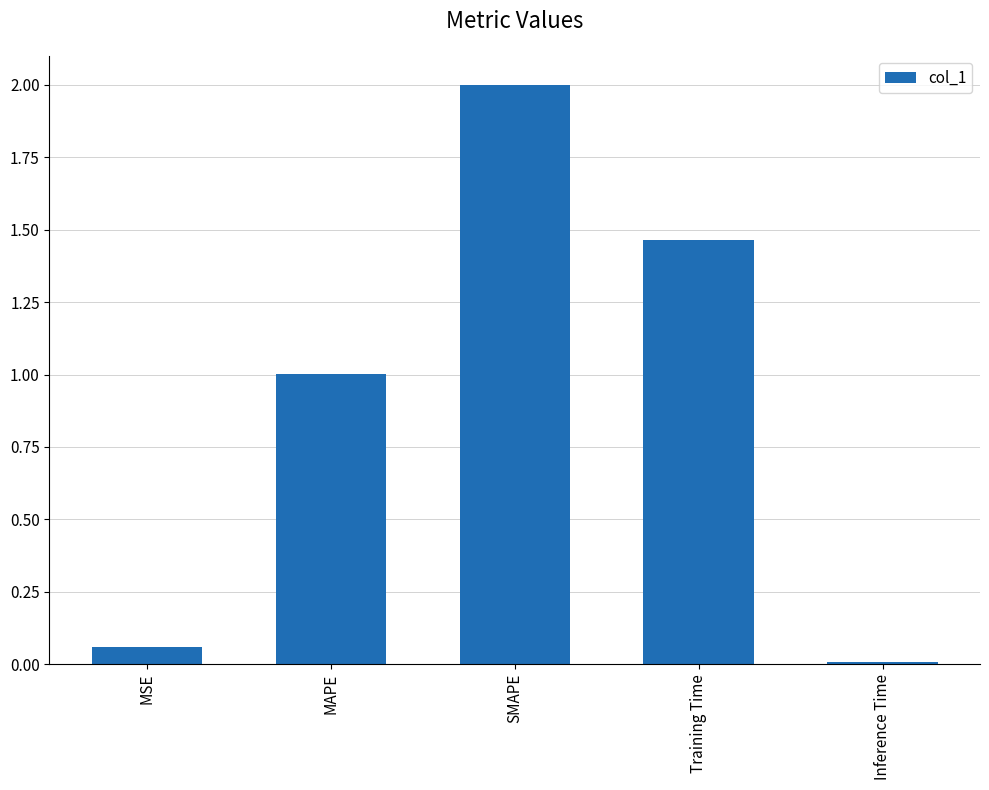

Are the bars horizontal?

No